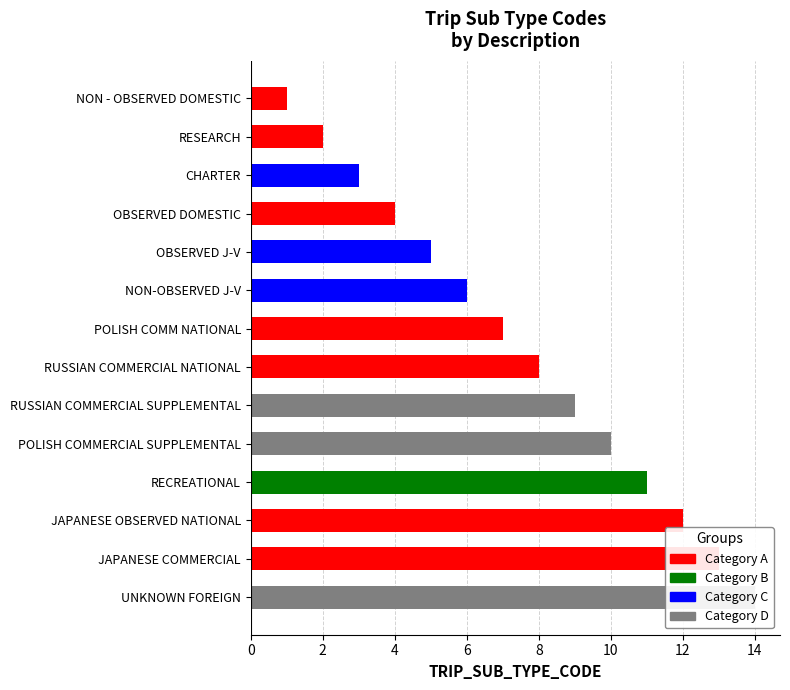

Count the number of values greater than 8.

6